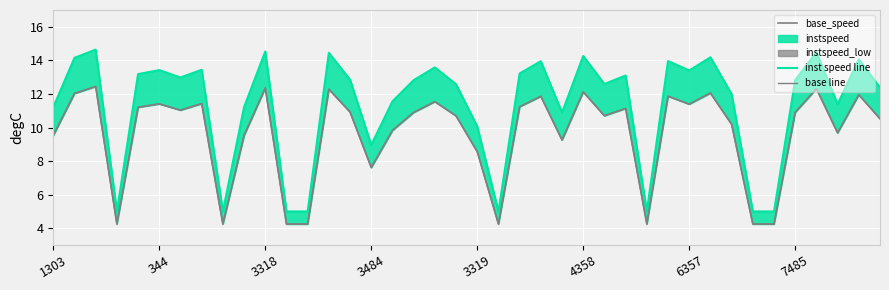

What is the label of the 32nd point from the left?

31